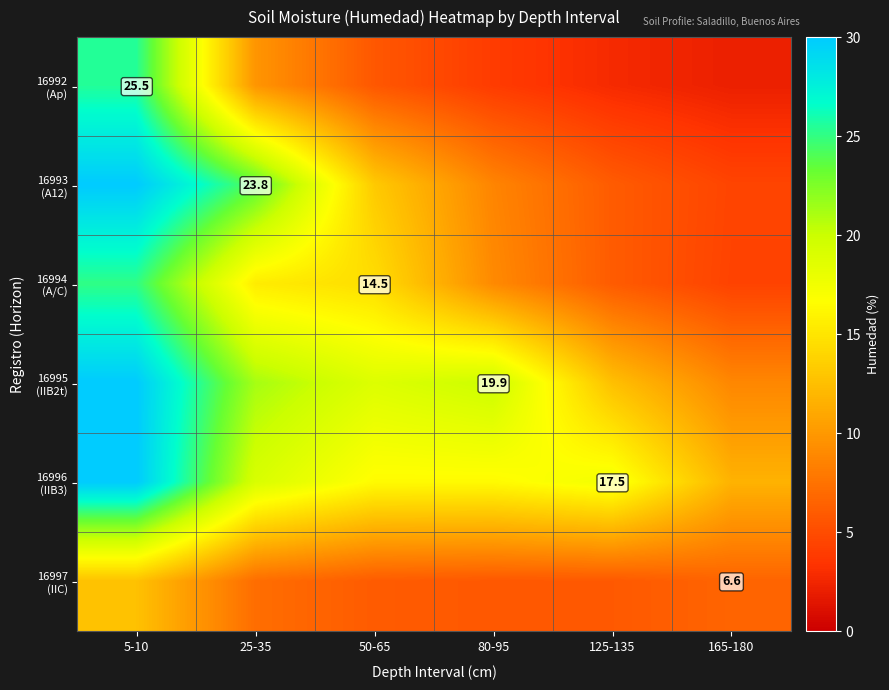

How many values in the 16992 (Ap) series are below 5?

3